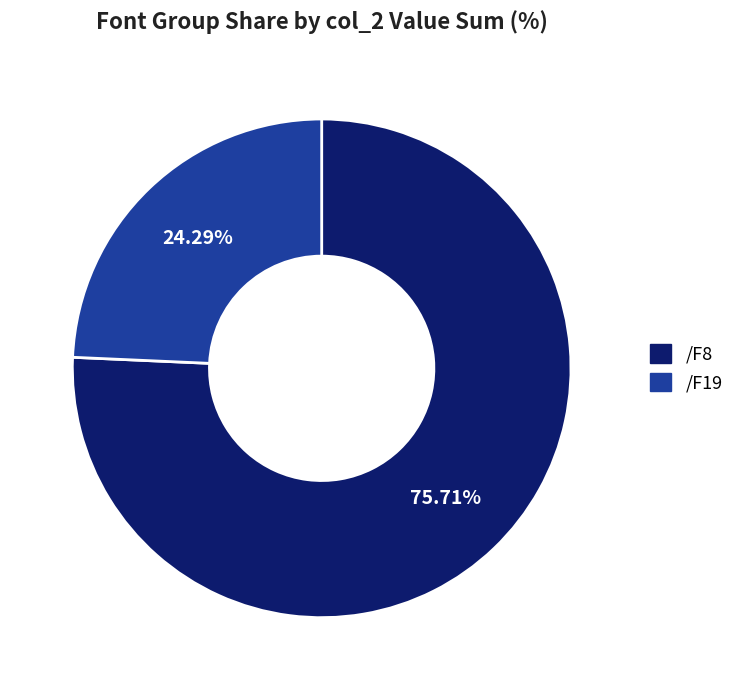

Which has a higher value, /F8 or /F19?

/F8